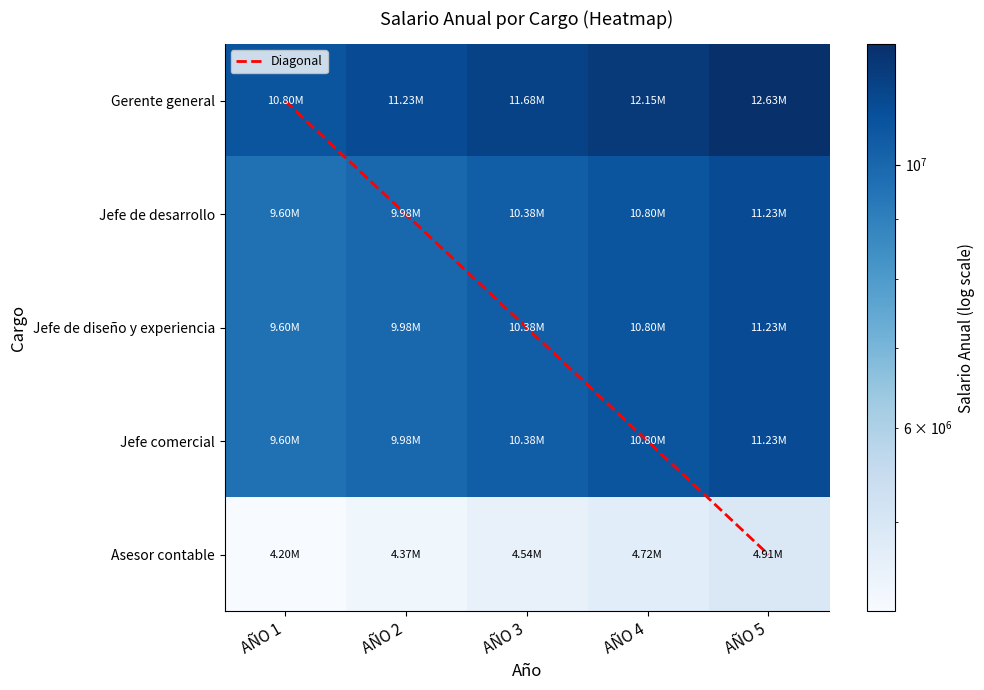

List the labels in order of Jefe de desarrollo value, largest first.

AÑO 5, AÑO 4, AÑO 3, AÑO 2, AÑO 1